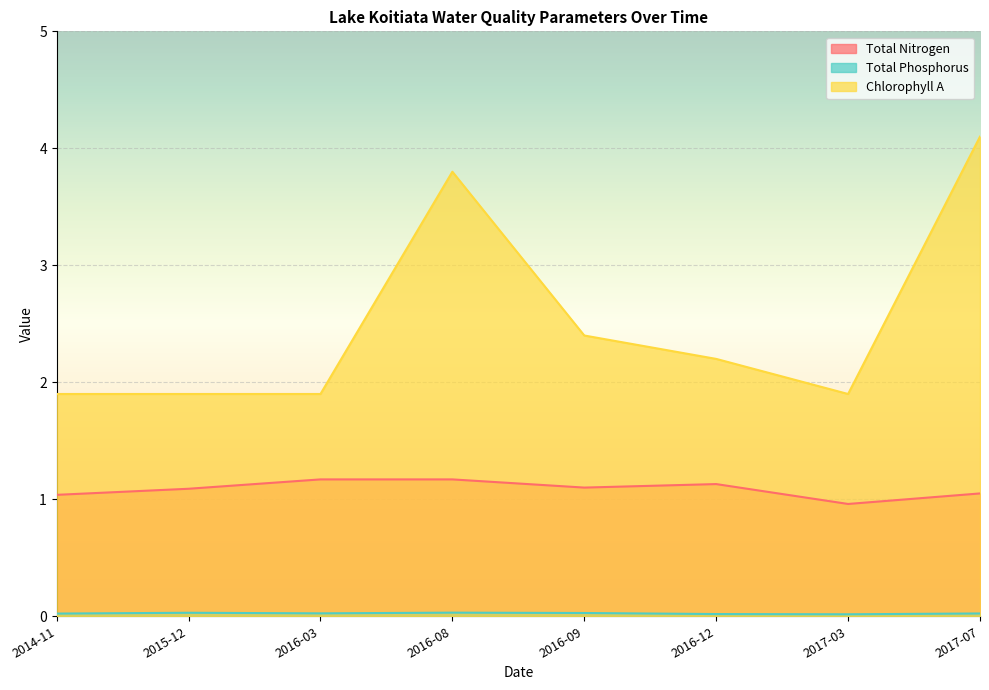

Which series changed the most between 2016-08 and 2017-07?

Chlorophyll A